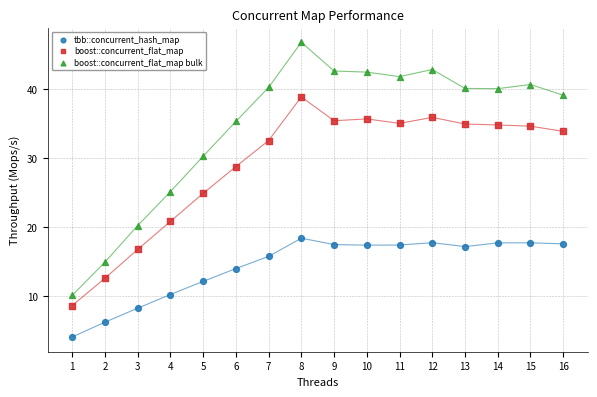

Which series has the widest spread of Y values?

boost::concurrent_flat_map bulk